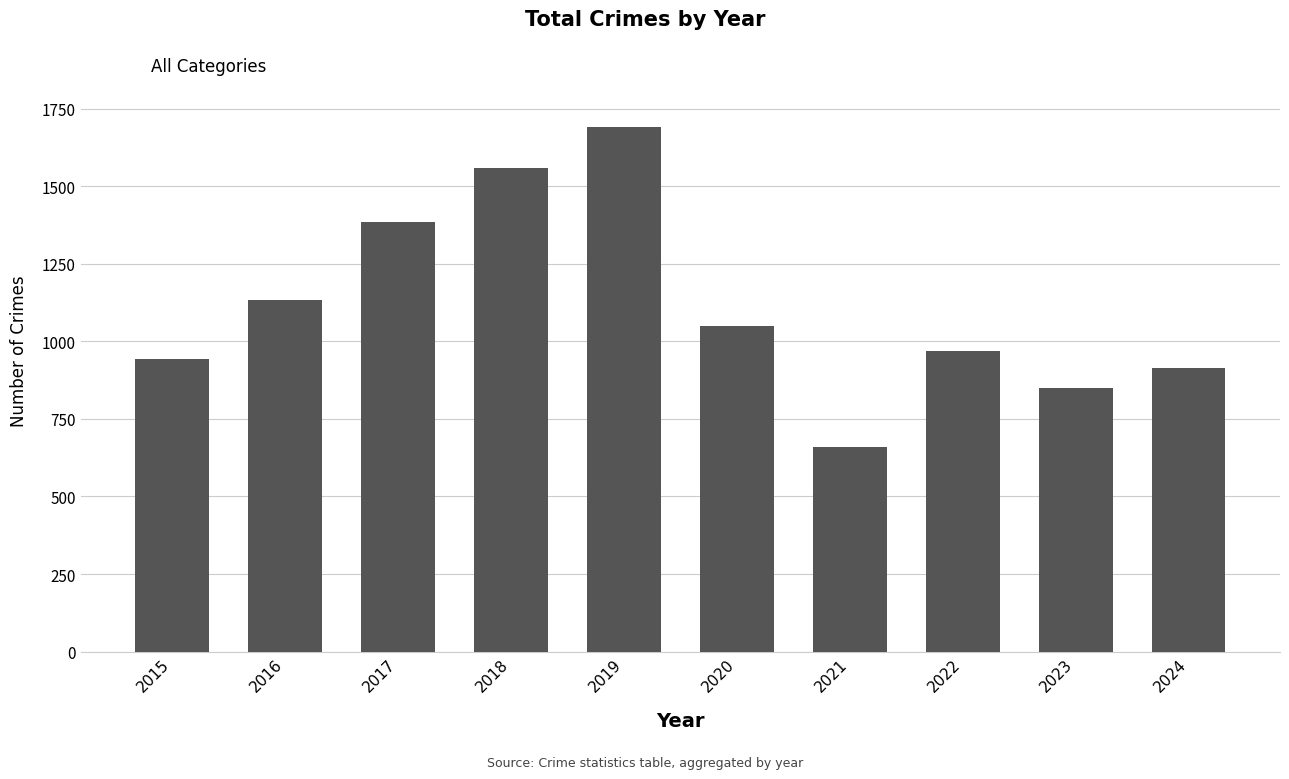

What is the value of the 5th bar from the left?

1692